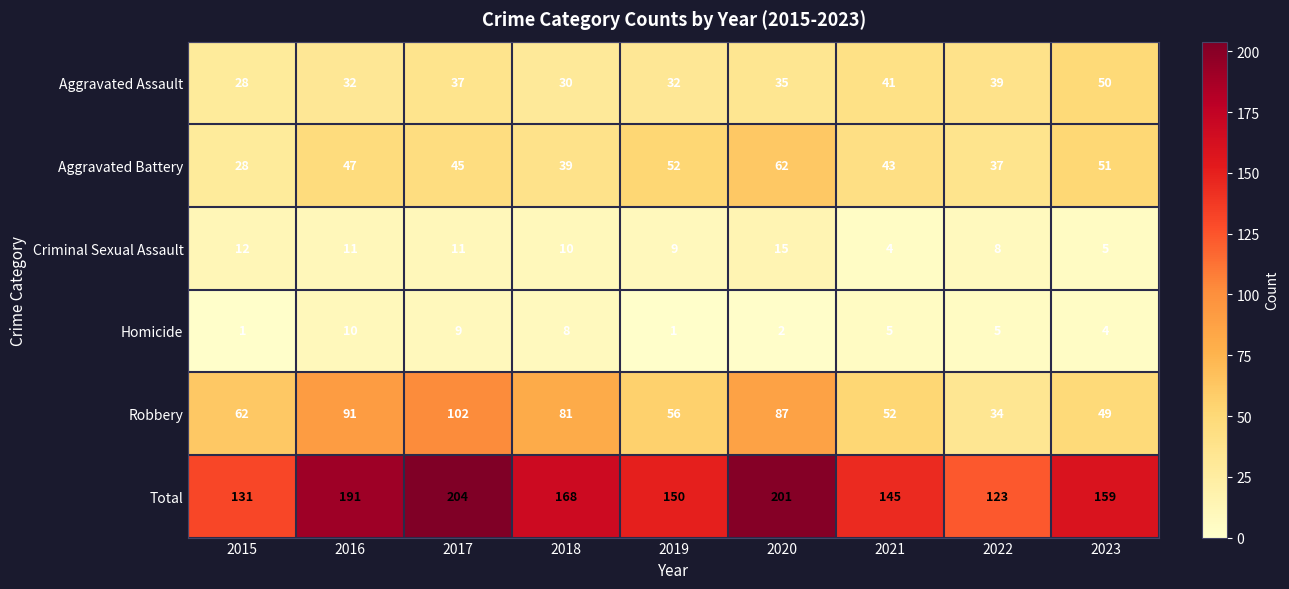

Which series has the largest total across all categories?

Total